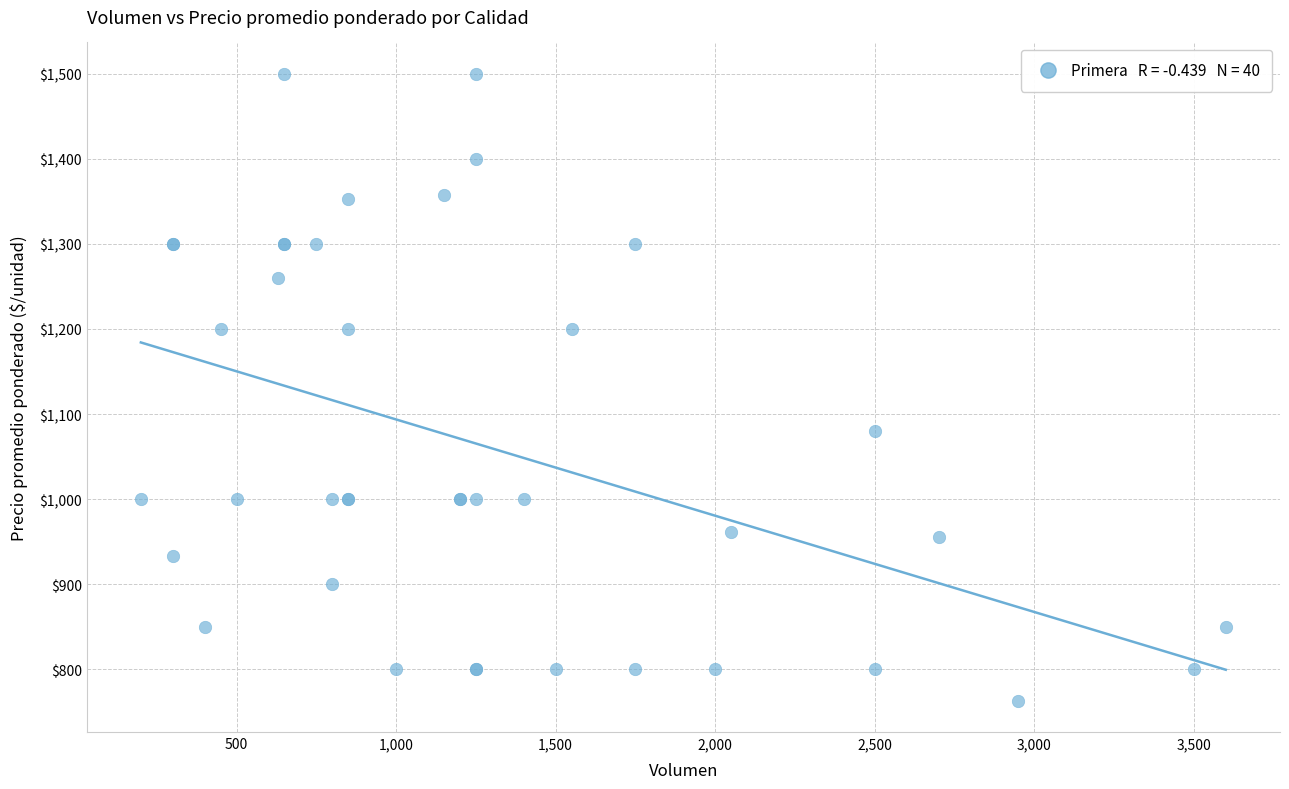

What Y value in the scatter plot is closest to 1131?

1080